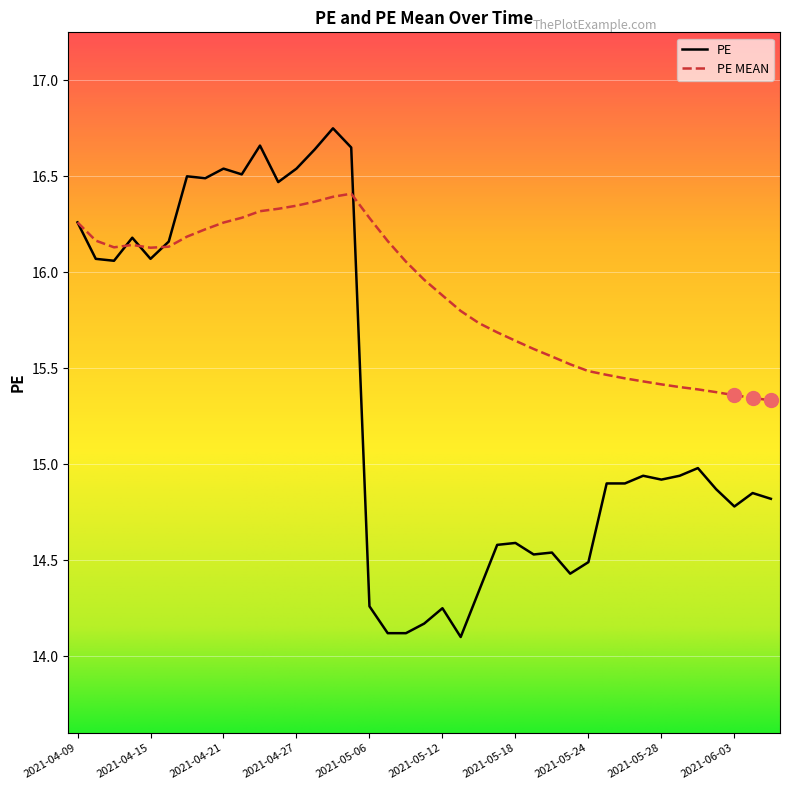

True or false: PE has more than 2 interior local peaks.

True